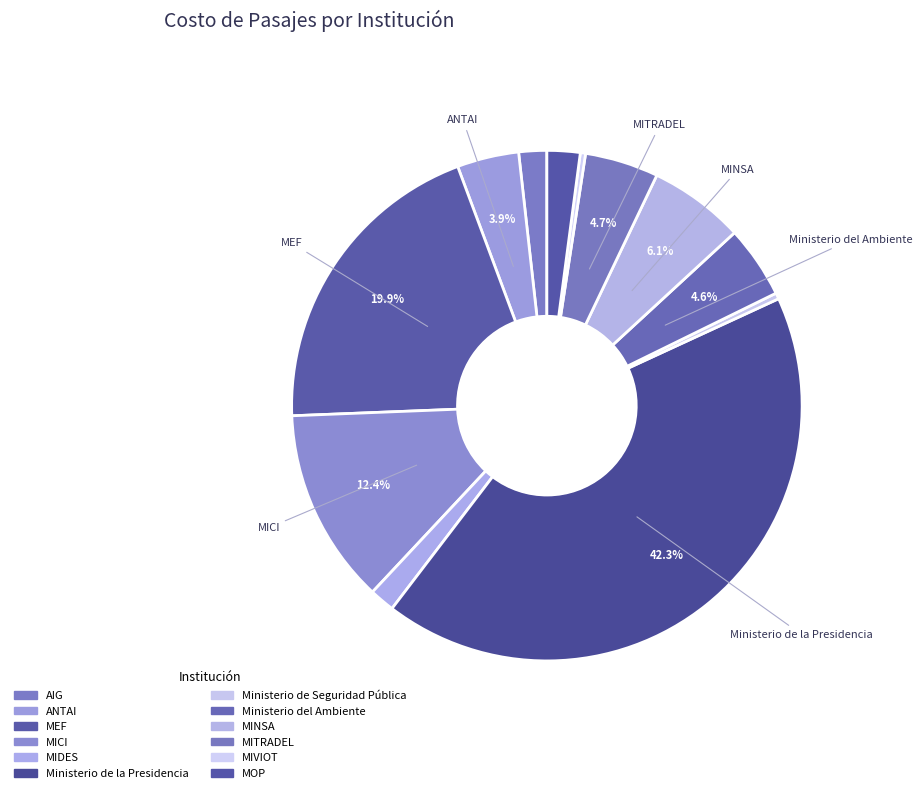

Between MICI and MIVIOT, which is larger?

MICI